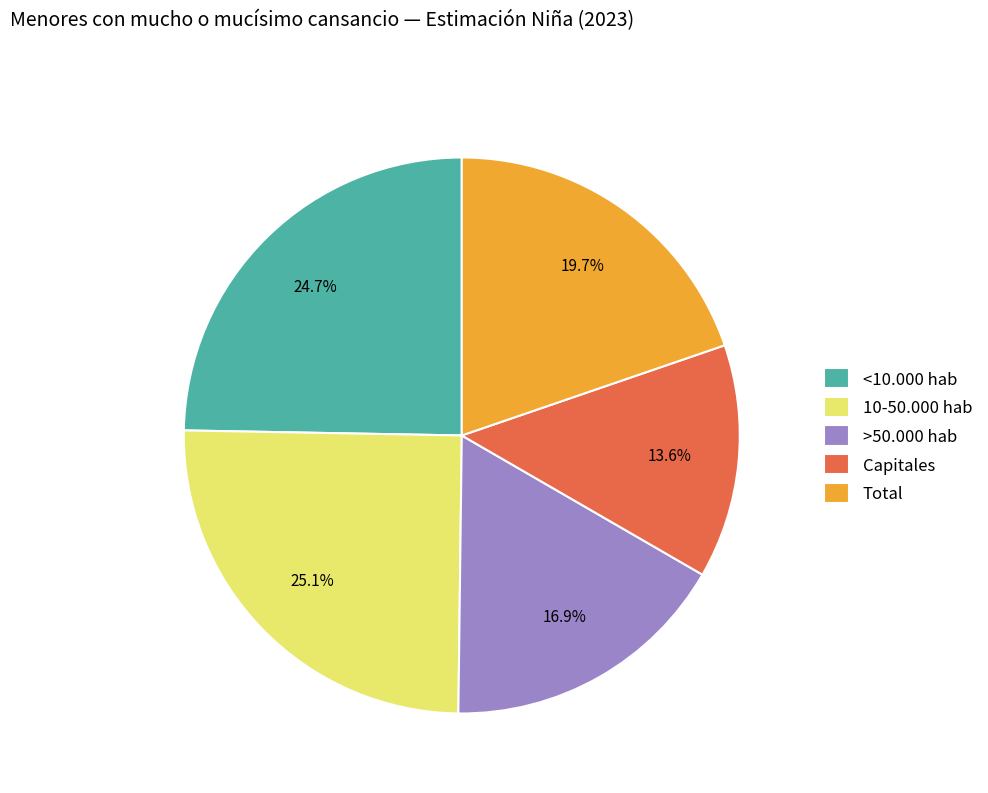

Is it true that 10-50.000 hab is 25% of the pie?

True